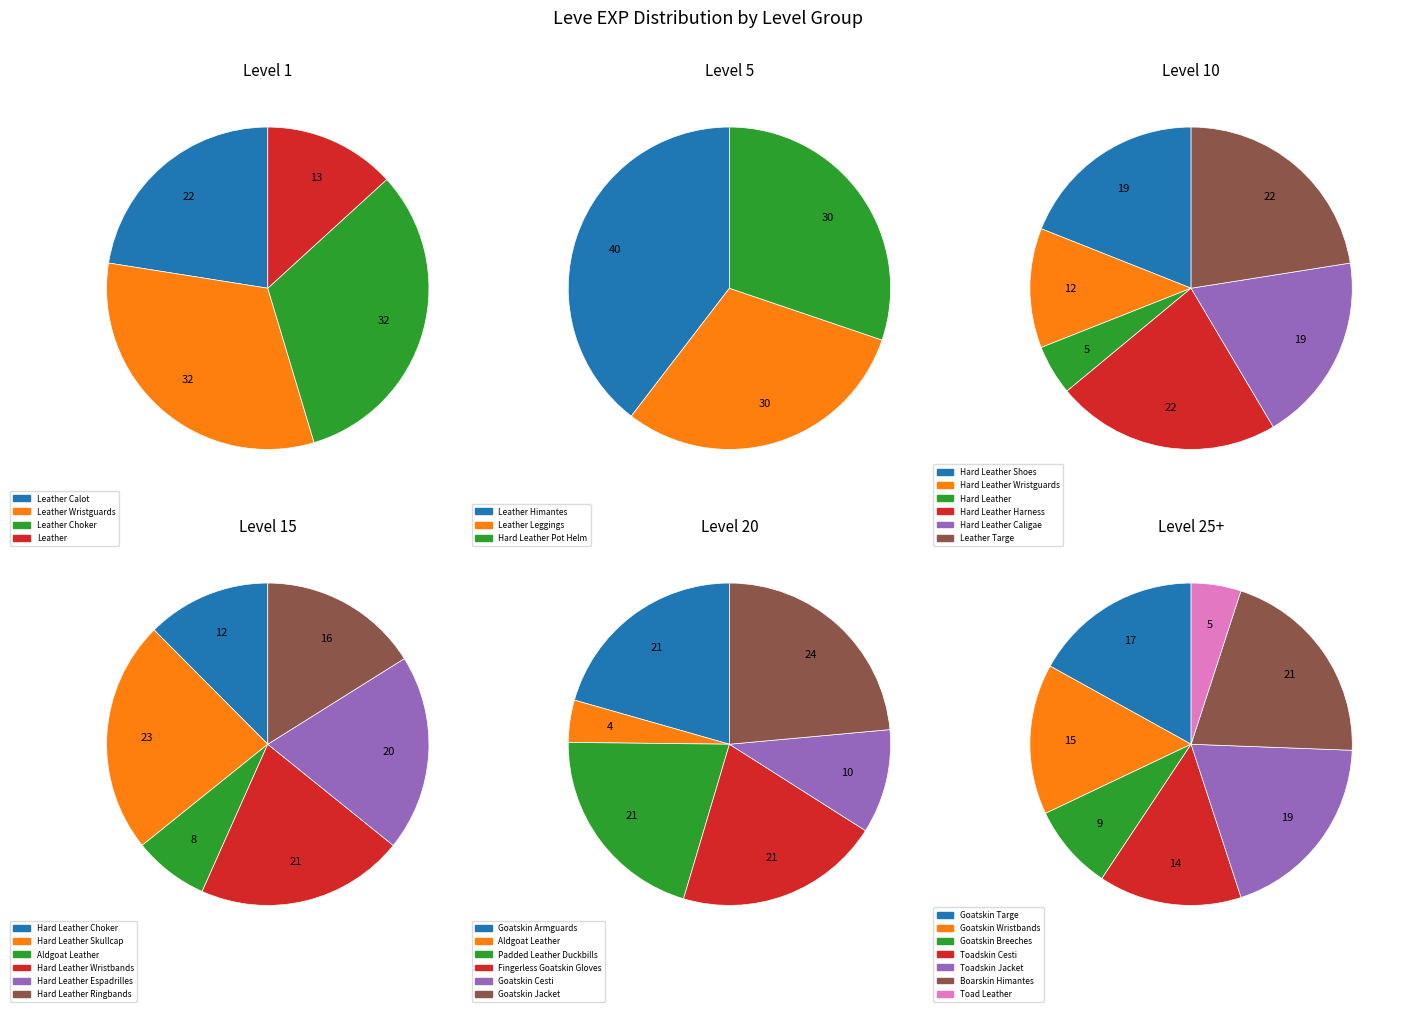

True or false: Level 10 accounts for 20% of the total.

False